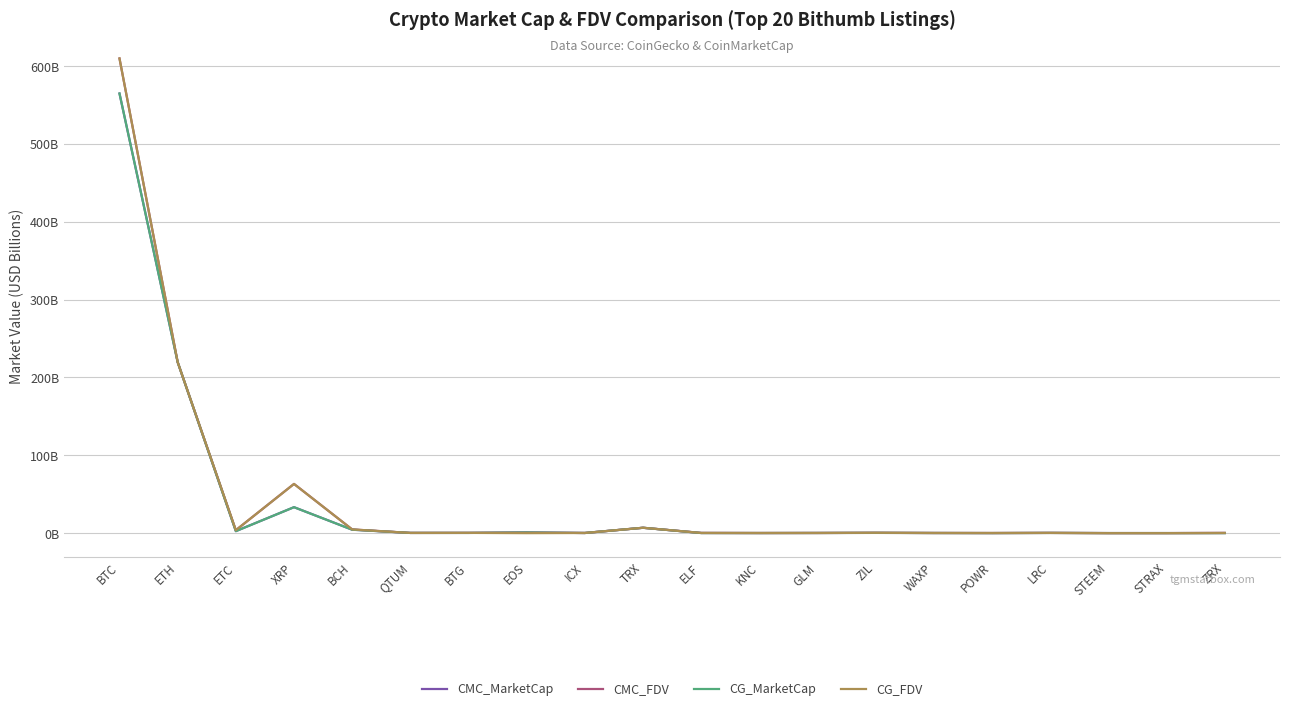

Which series has the largest range (max minus min)?

CG_FDV